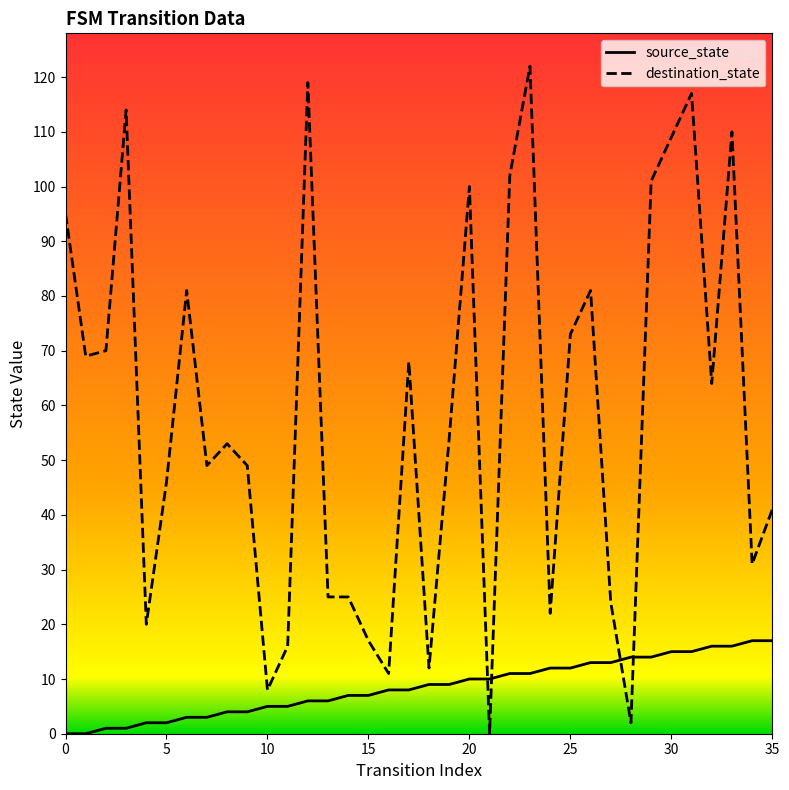

How many times do destination_state and source_state cross each other?

4